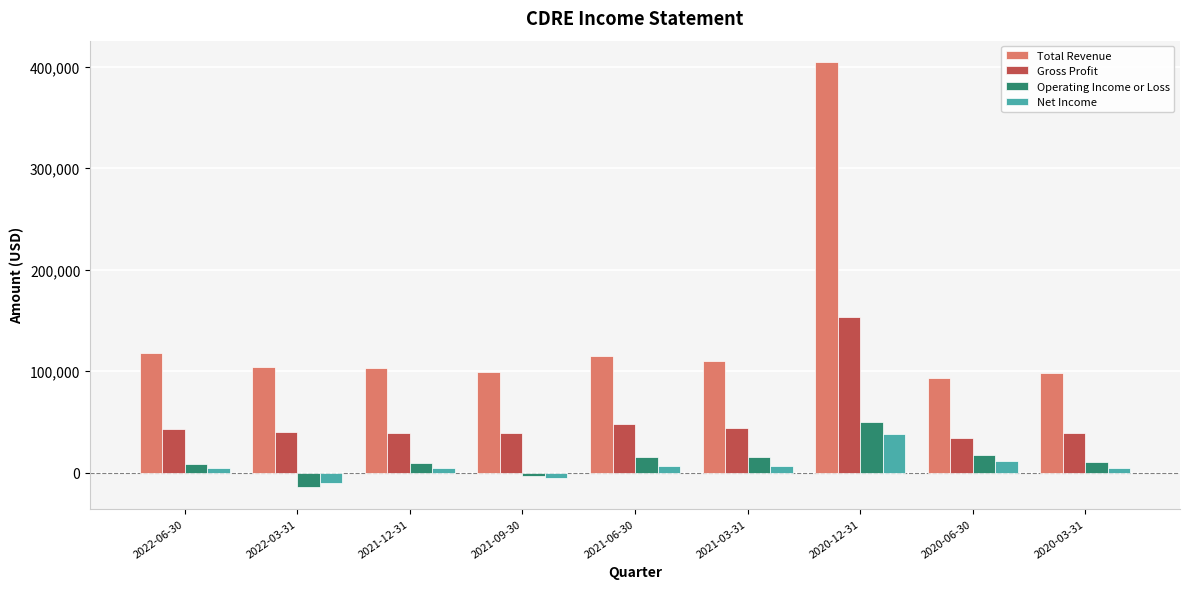

At 2020-06-30, list the series in order from largest to smallest.

Total Revenue, Gross Profit, Operating Income or Loss, Net Income